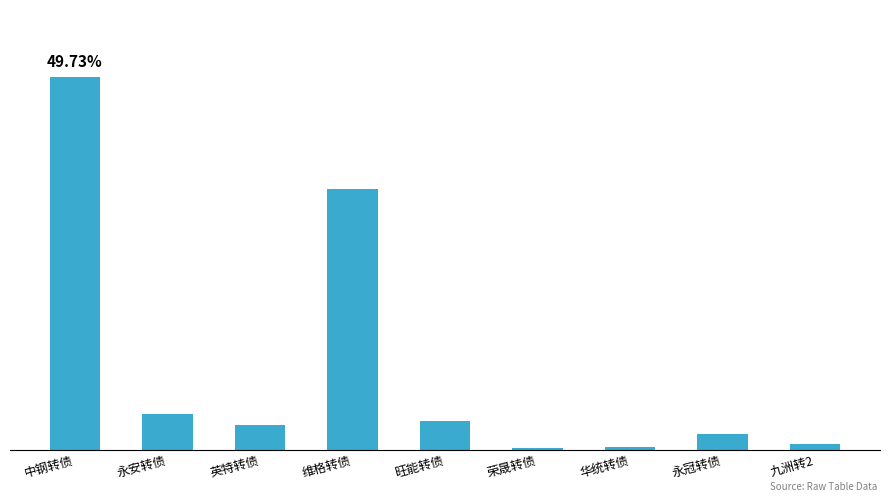

Reading right to left, what are all the values shown in this chart?

4318.6	12749.5	2510.9	1645.4	23788.4	213652.5	19990.1	29519.9	304846.8